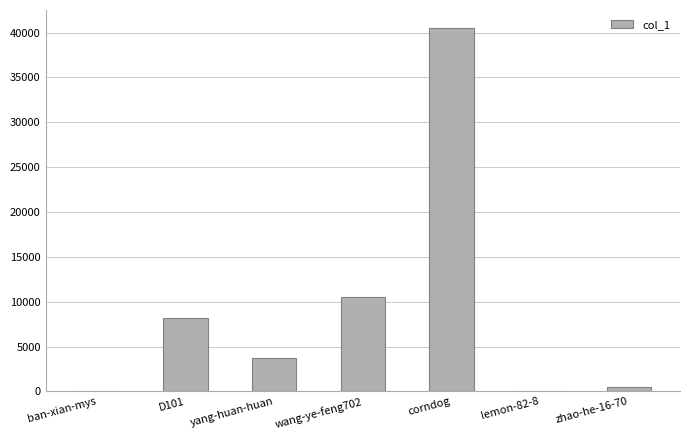

What is the greatest value displayed?

40488